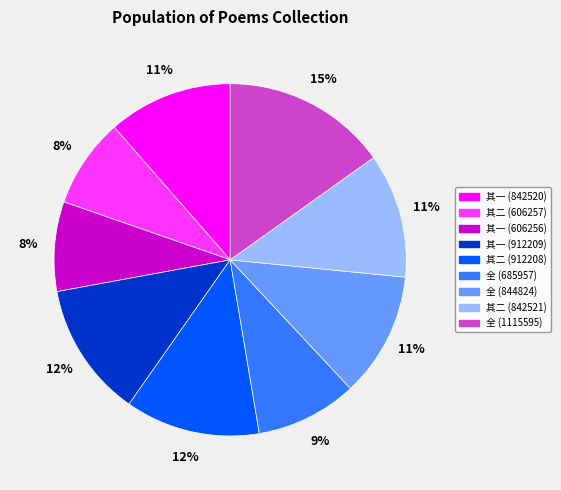

True or false: 其一 (842520) accounts for 11% of the total.

True